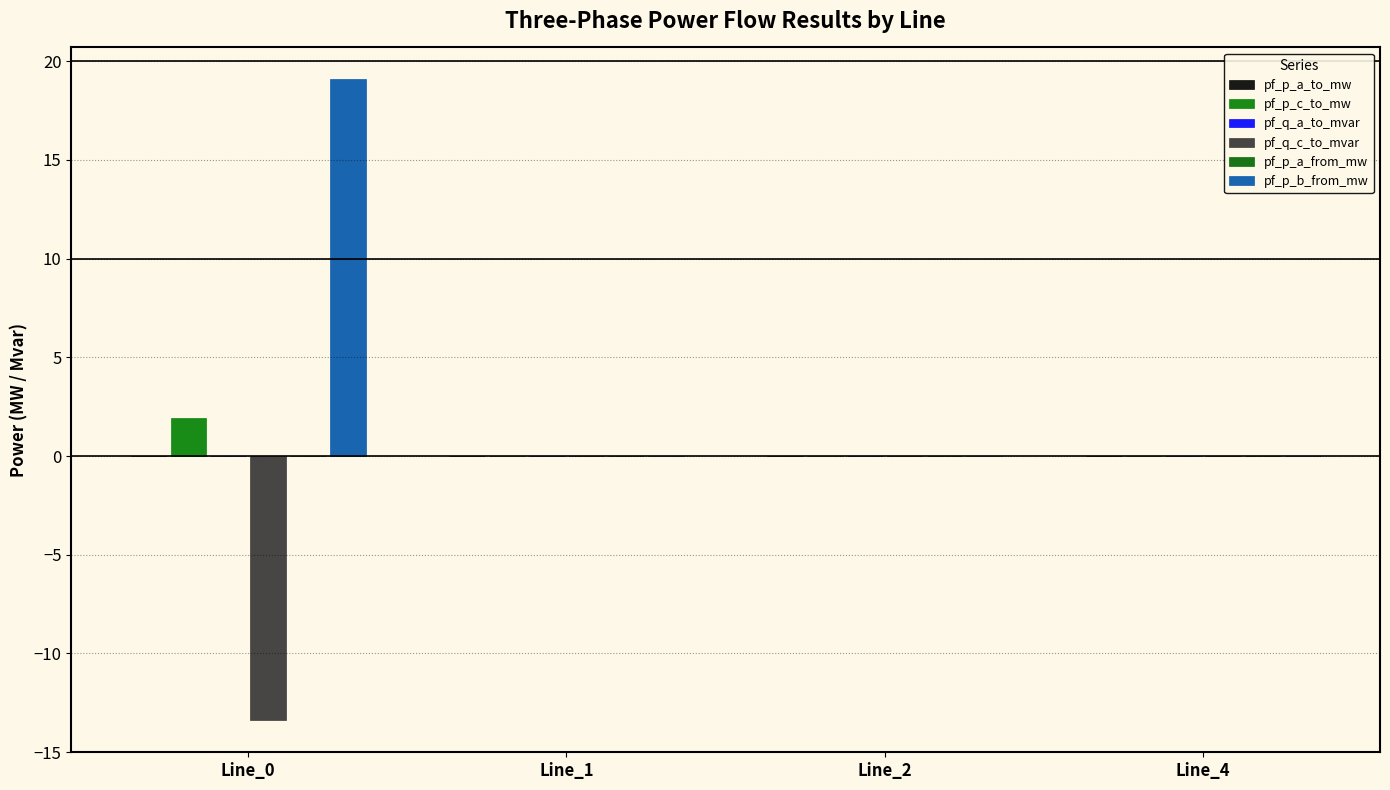

How many distinct data groups are displayed?

6